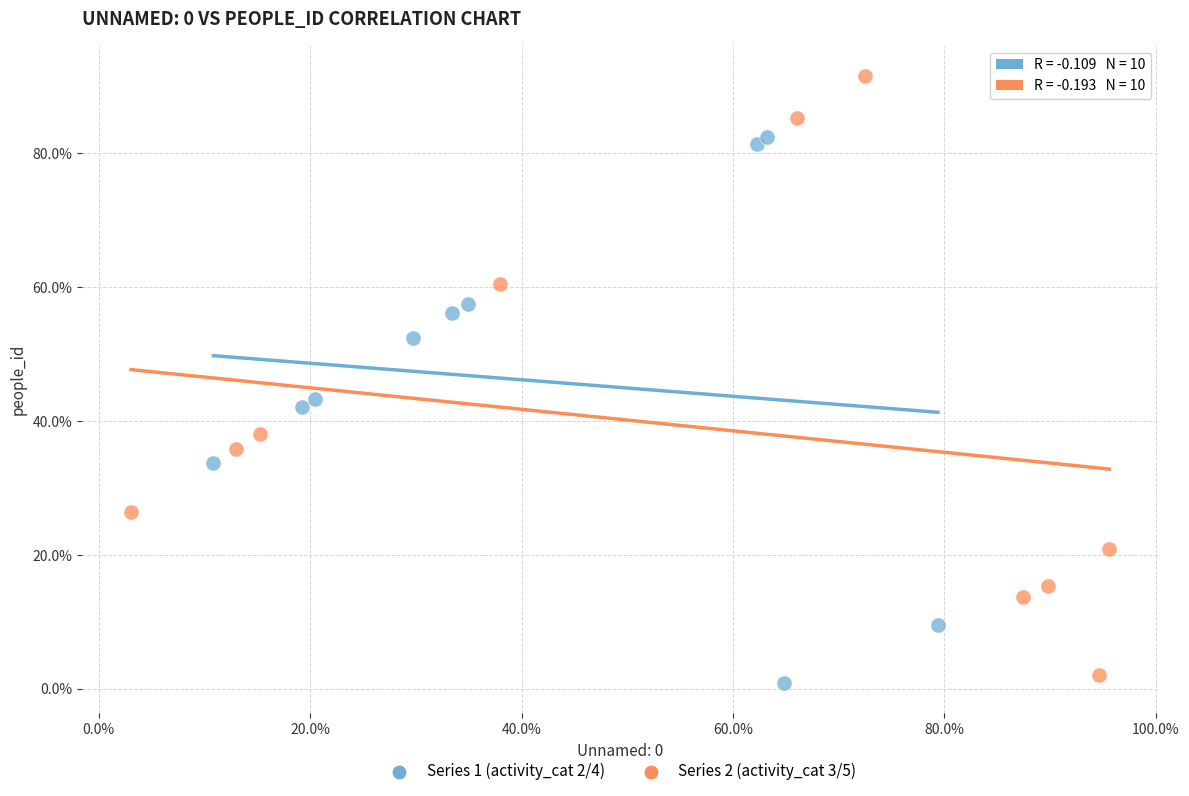

Which series contains the highest Y value?

Series 2 (activity_cat 3/5)